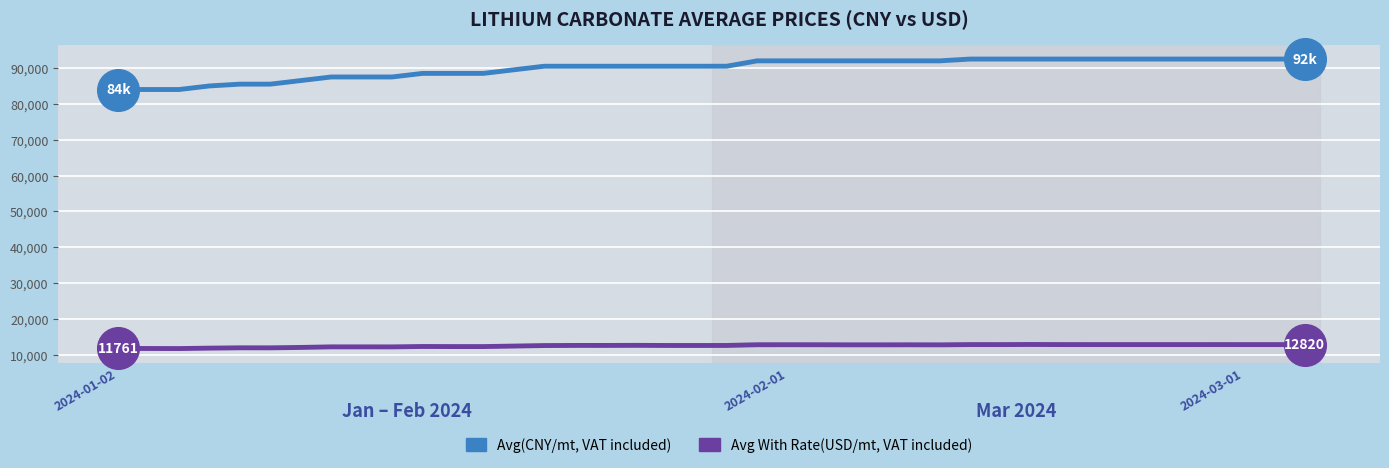

Which series has the largest total across all categories?

Avg(CNY/mt, VAT included)